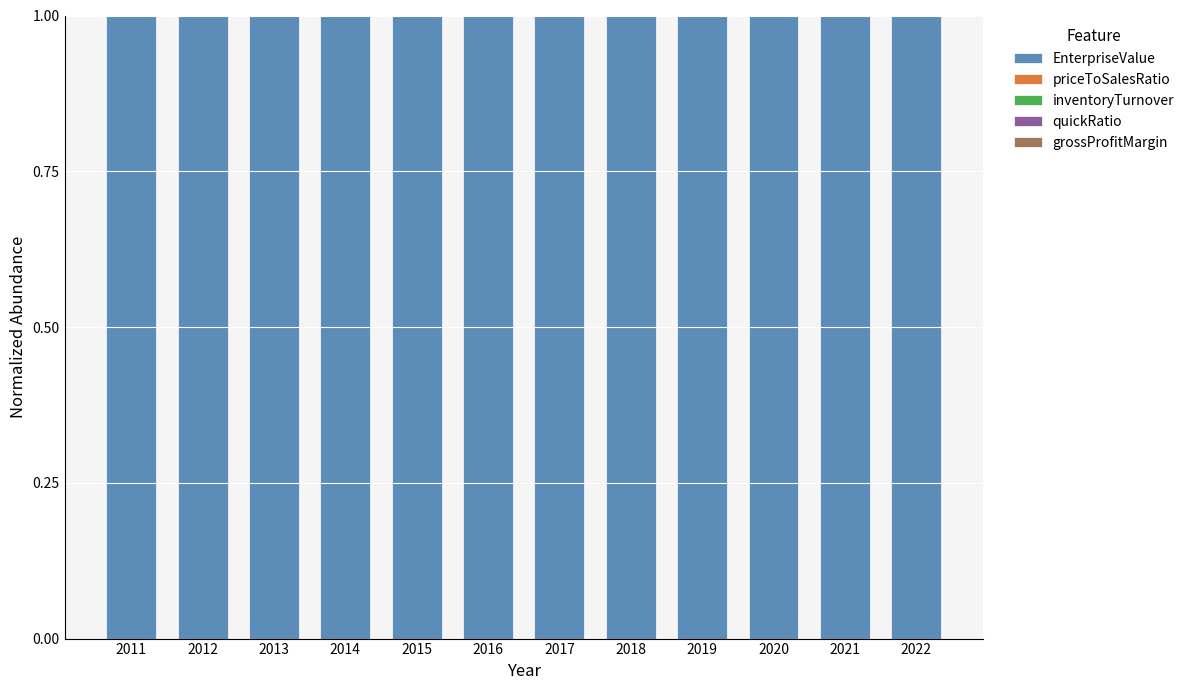

Are the bars horizontal?

No